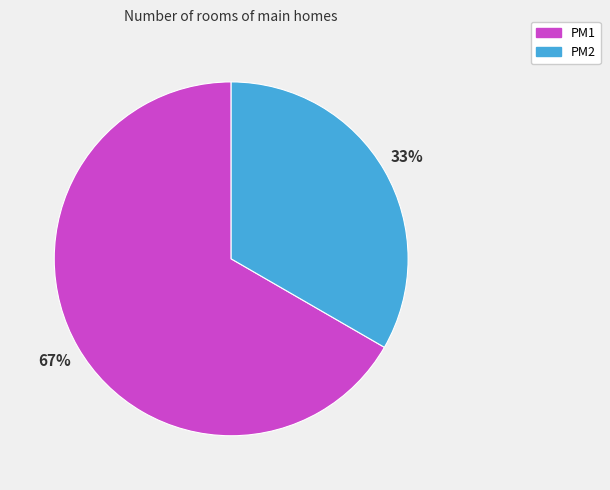

True or false: PM2 accounts for 33% of the total.

True